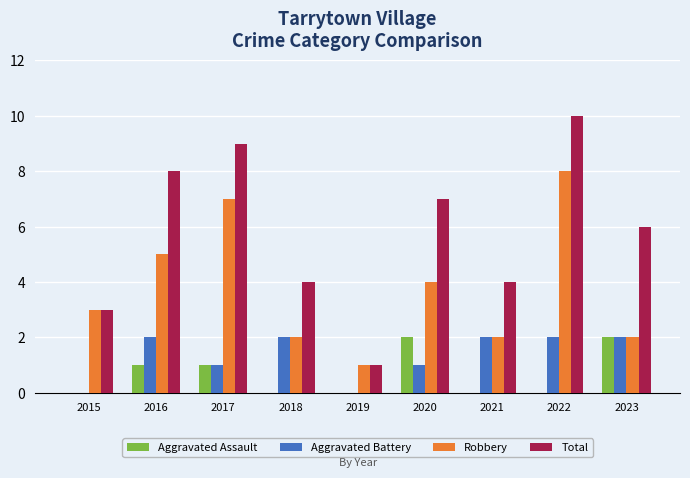

Are the bars horizontal?

No